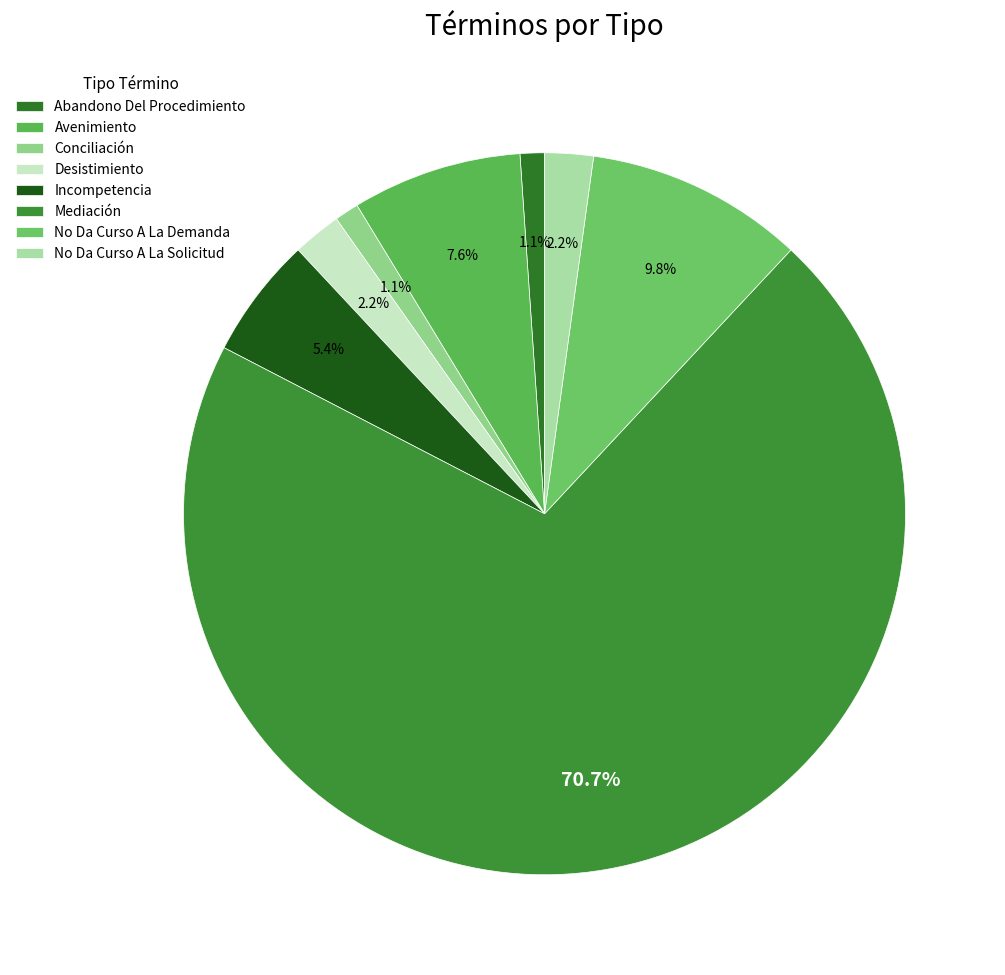

What is the largest slice in the pie chart?

Mediación